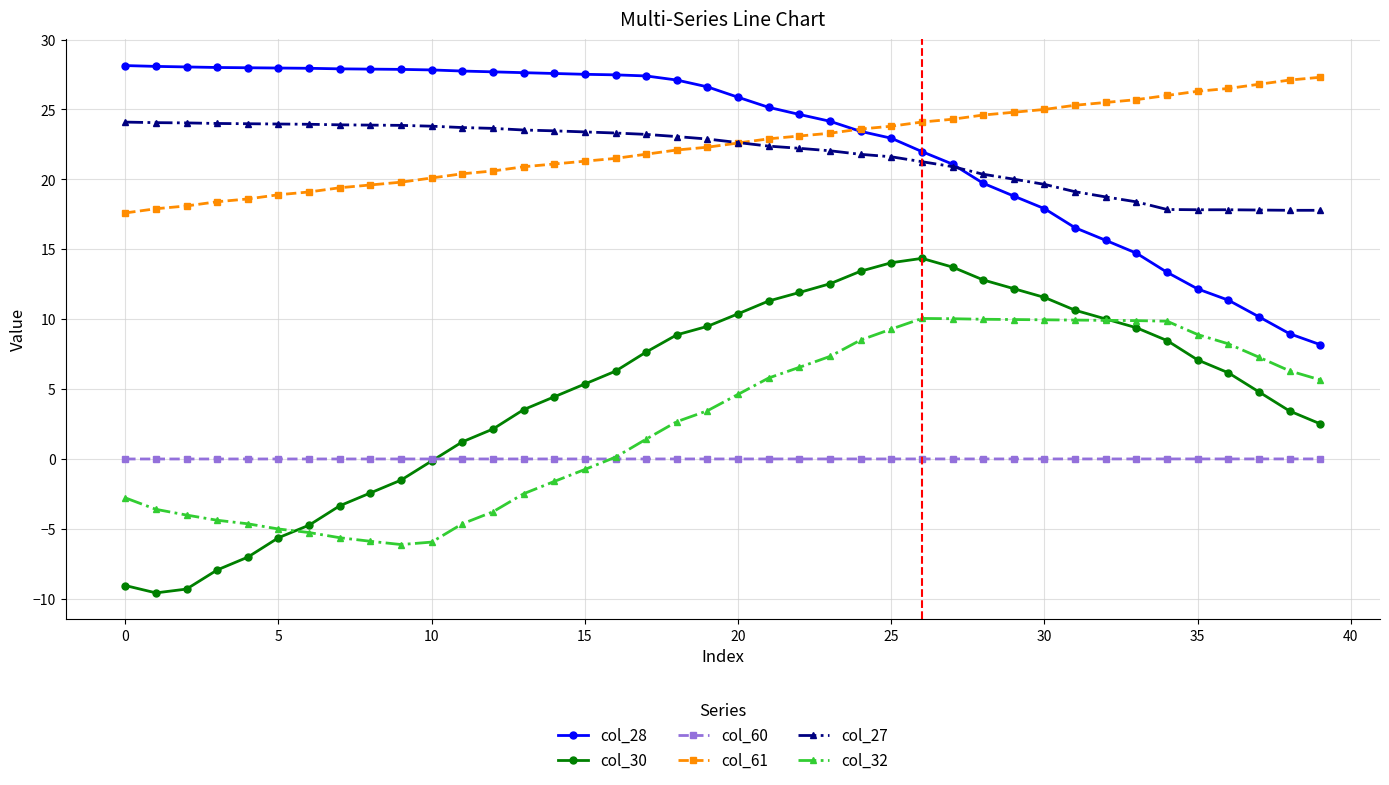

Which series has the largest range (max minus min)?

col_30